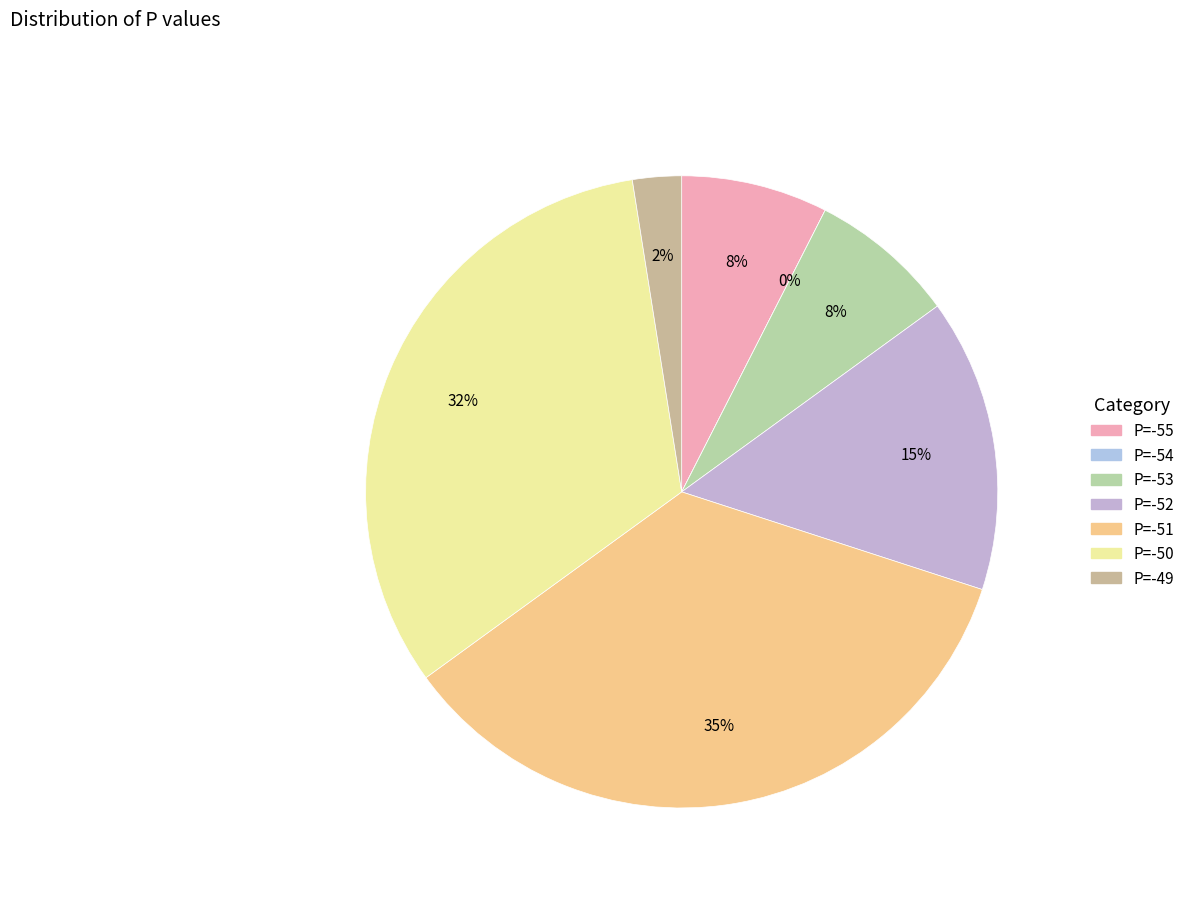

The P=-54 slice represents 1% of the pie. True or false?

False